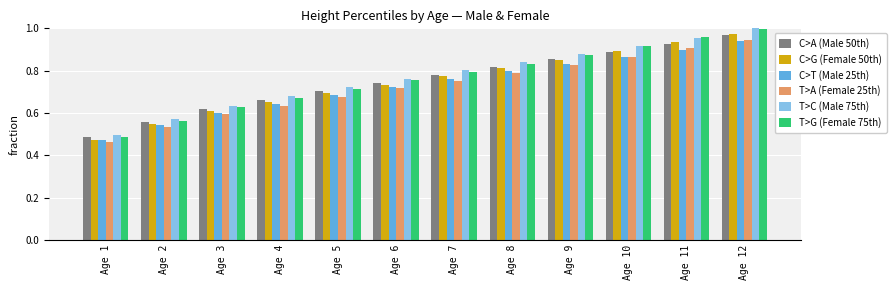

Is the value of T>G (Female 75th) at Age 7 greater than the value of C>G (Female 50th) at Age 3?

Yes